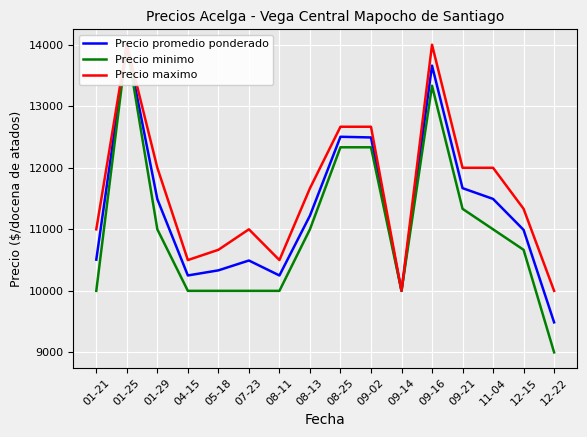

At which category is the sum across all series the highest?

01-25